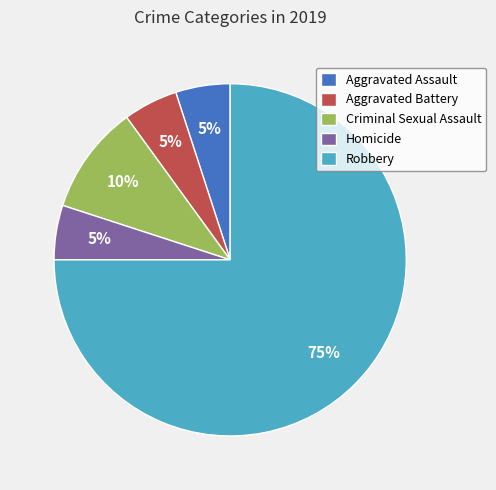

To the nearest percent, what percentage of the pie is Aggravated Assault?

5%